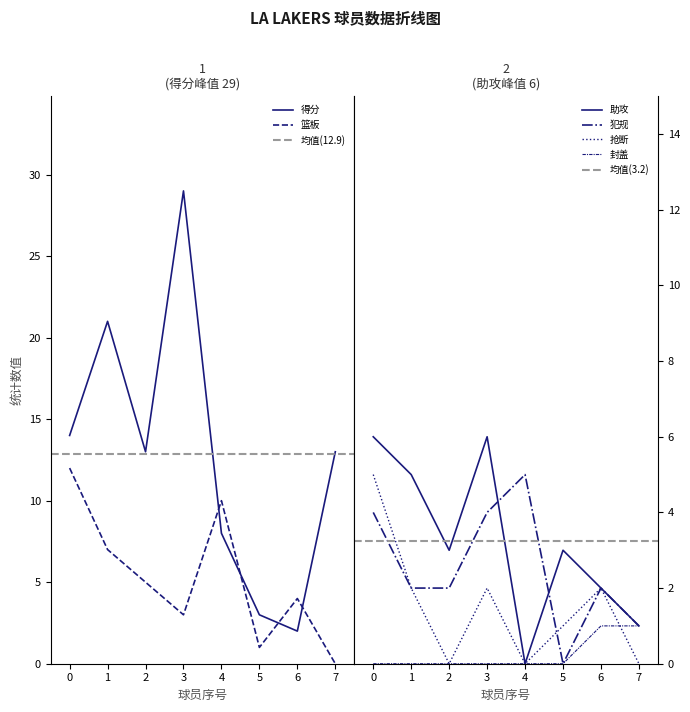

How many 得分 values are between 8 and 21?

5